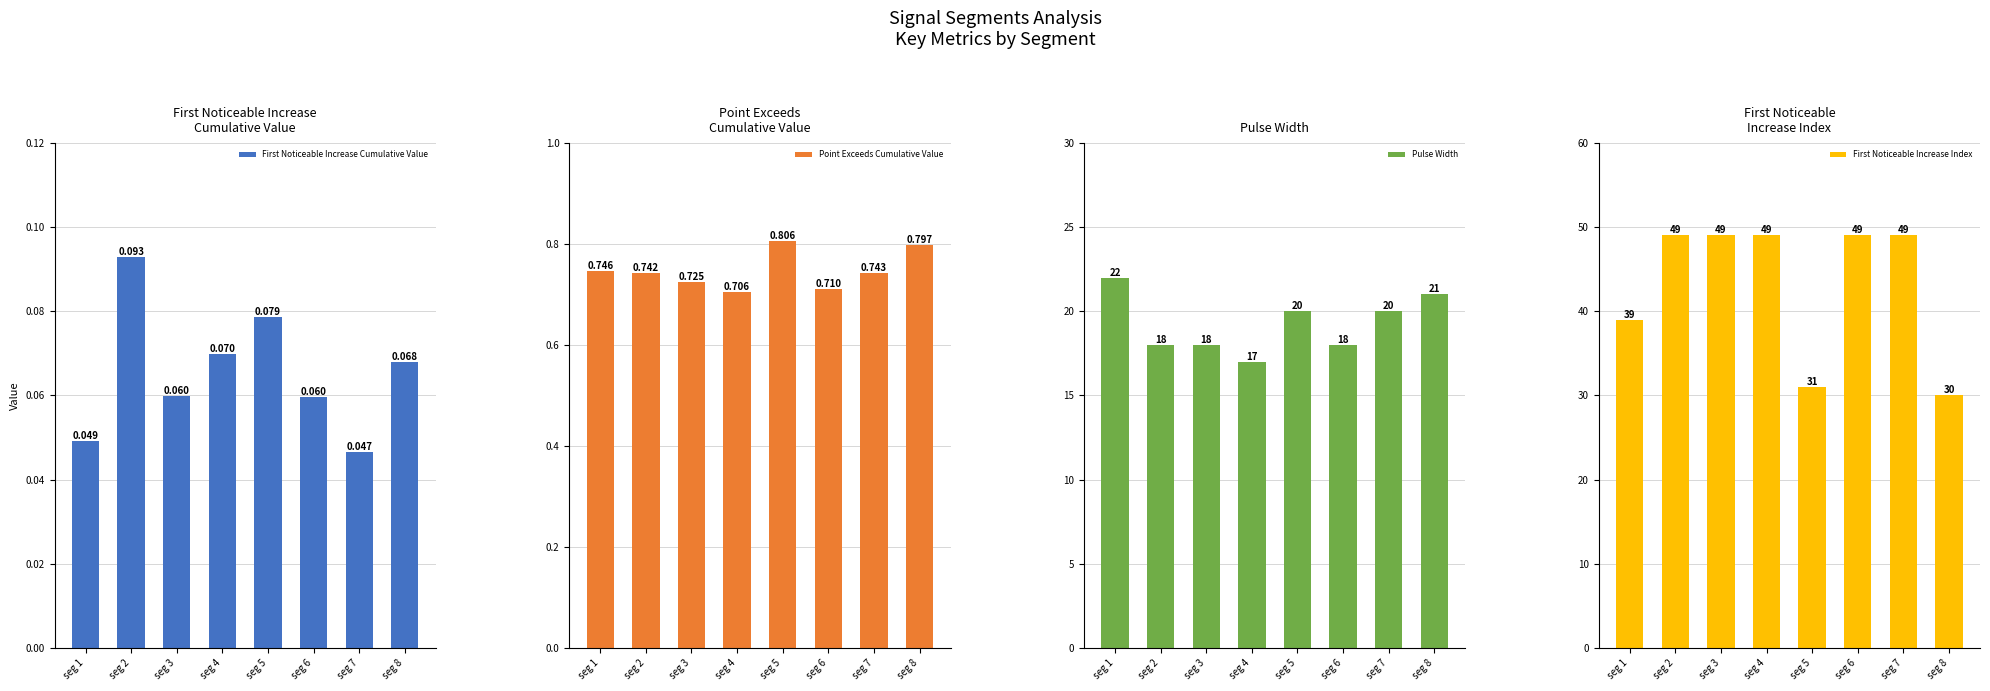

Reading left to right, list all the values displayed in this chart.

First_Noticeable_Increase_Cumulative_Value: seg 1=0.0	seg 2=0.1	seg 3=0.1	seg 4=0.1	seg 5=0.1	seg 6=0.1	seg 7=0.0	seg 8=0.1
Point_Exceeds_Cumulative_Value: seg 1=0.7	seg 2=0.7	seg 3=0.7	seg 4=0.7	seg 5=0.8	seg 6=0.7	seg 7=0.7	seg 8=0.8
Pulse_Width: seg 1=22.0	seg 2=18.0	seg 3=18.0	seg 4=17.0	seg 5=20.0	seg 6=18.0	seg 7=20.0	seg 8=21.0
First_Noticeable_Increase_Index: seg 1=39.0	seg 2=49.0	seg 3=49.0	seg 4=49.0	seg 5=31.0	seg 6=49.0	seg 7=49.0	seg 8=30.0